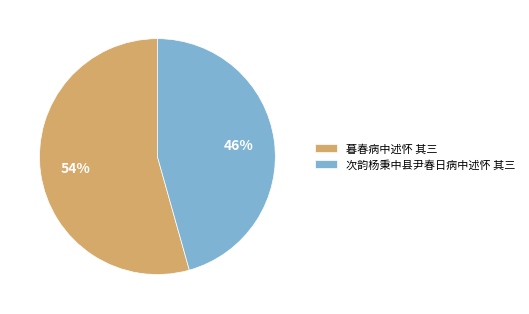

Count the number of slices in the pie.

2